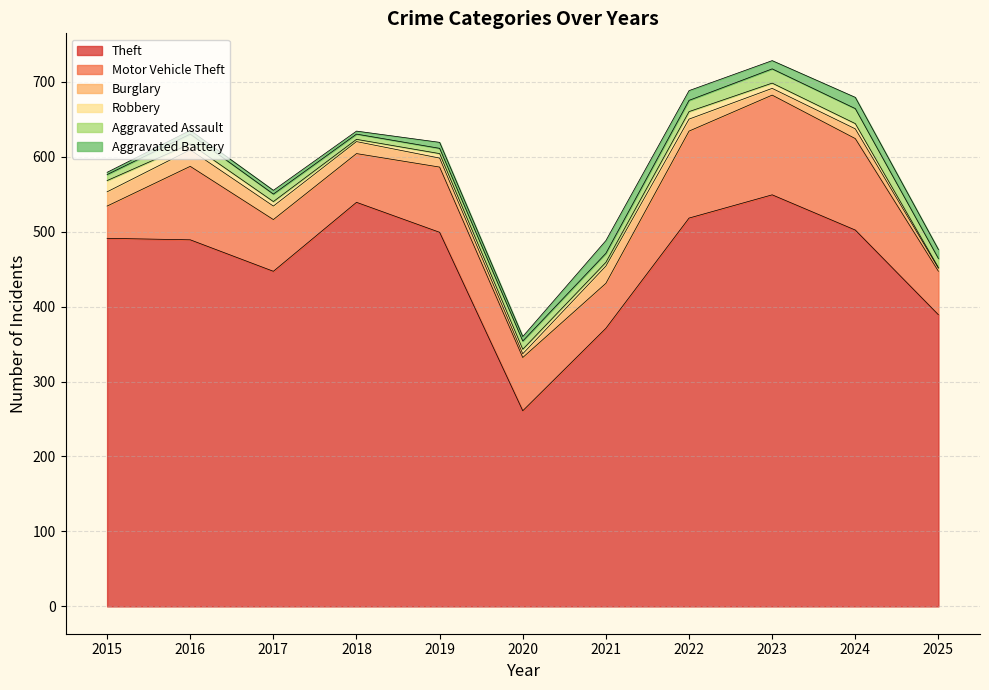

Reading right to left, list all the values displayed in this chart.

Theft: 389	502	549	518	371	261	499	539	447	489	491
Motor Vehicle Theft: 58	122	133	116	60	71	87	65	69	98	43
Burglary: 4	13	9	16	23	5	12	16	18	22	19
Robbery: 1	7	7	10	5	6	6	3	6	8	15
Aggravated Assault: 12	20	19	15	12	11	7	7	10	13	8
Aggravated Battery: 12	15	11	13	17	6	8	4	5	5	3